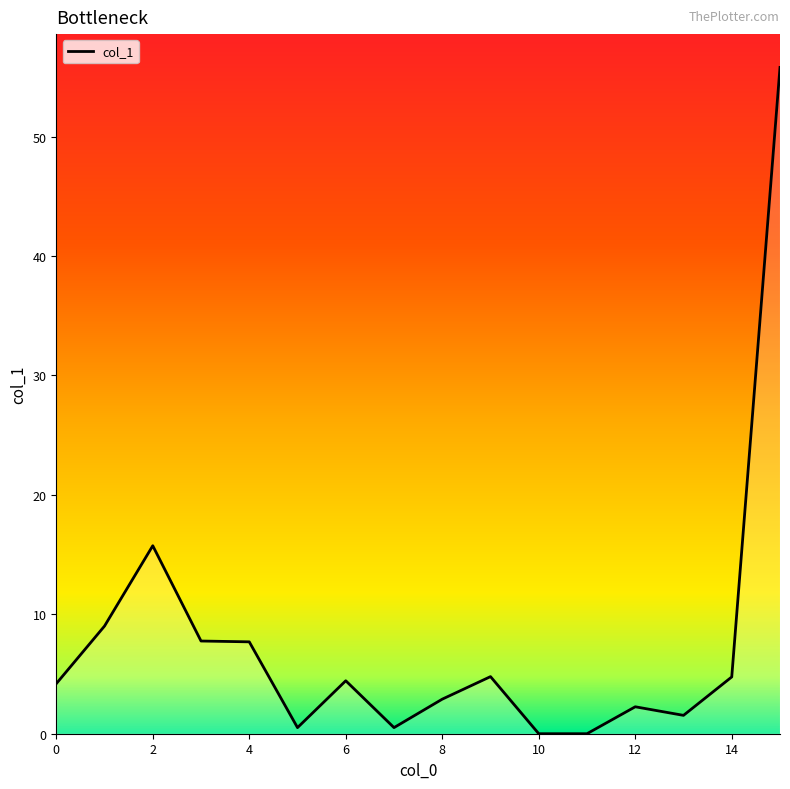

What is the greatest value displayed?

55.8